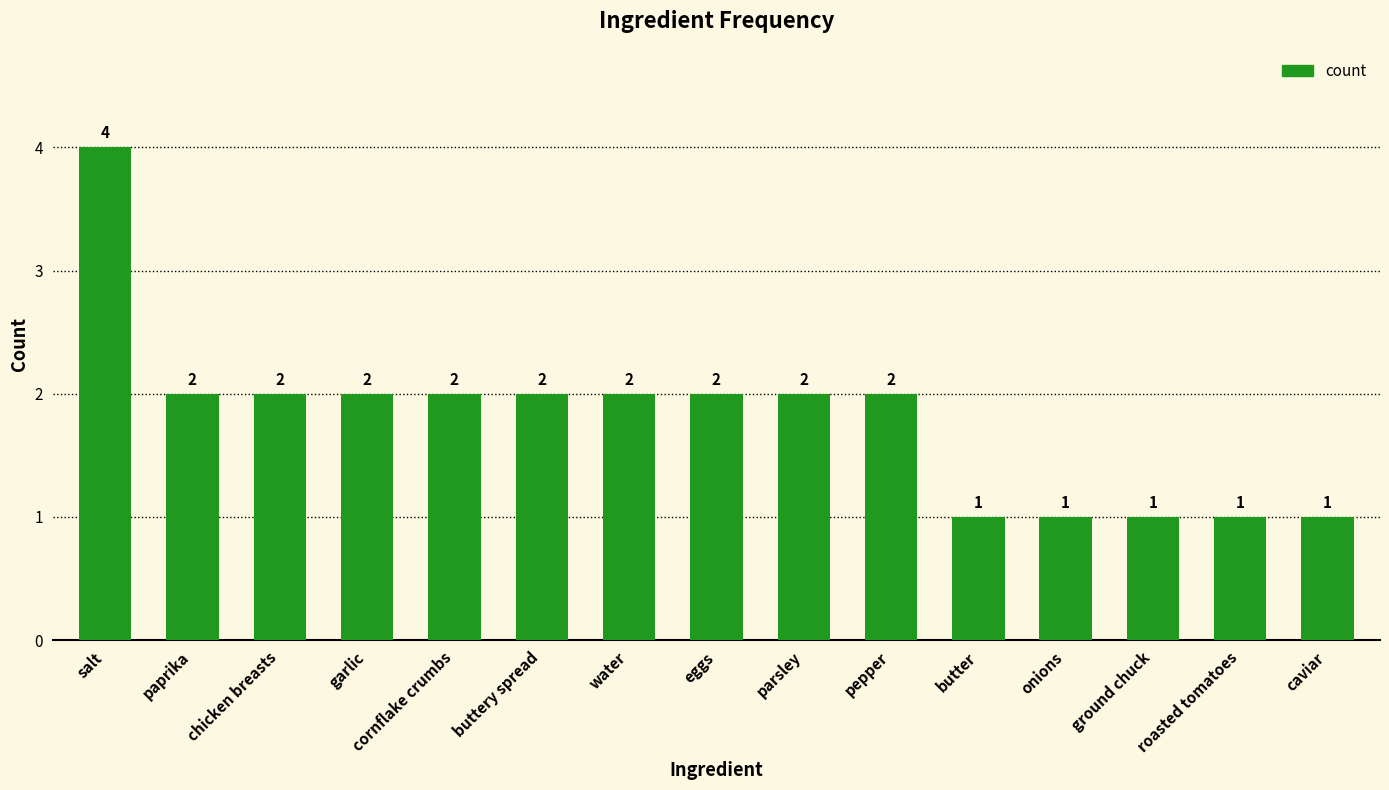

What position from the left is paprika?

2